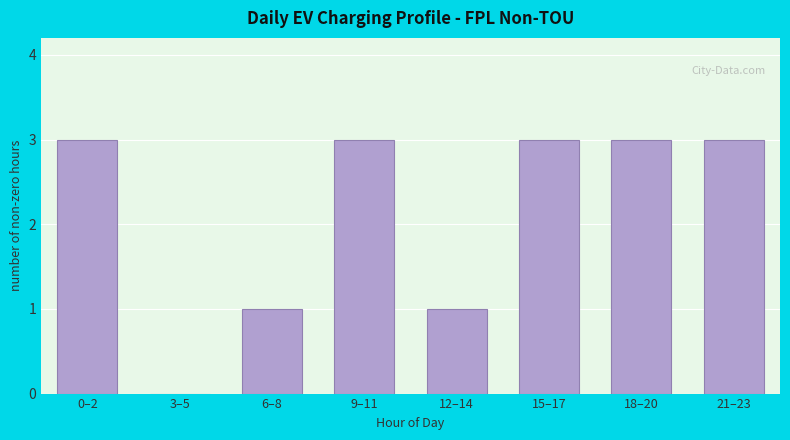

Reading left to right, what are all the values shown in this chart?

0–2=3	3–5=0	6–8=1	9–11=3	12–14=1	15–17=3	18–20=3	21–23=3